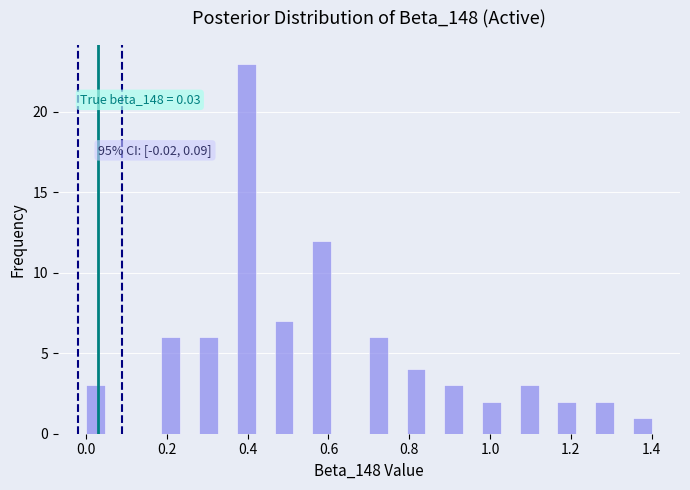

Around what value on the x-axis is the tallest bar? Give the approximate position of its centre, as read against the axis.

0.40